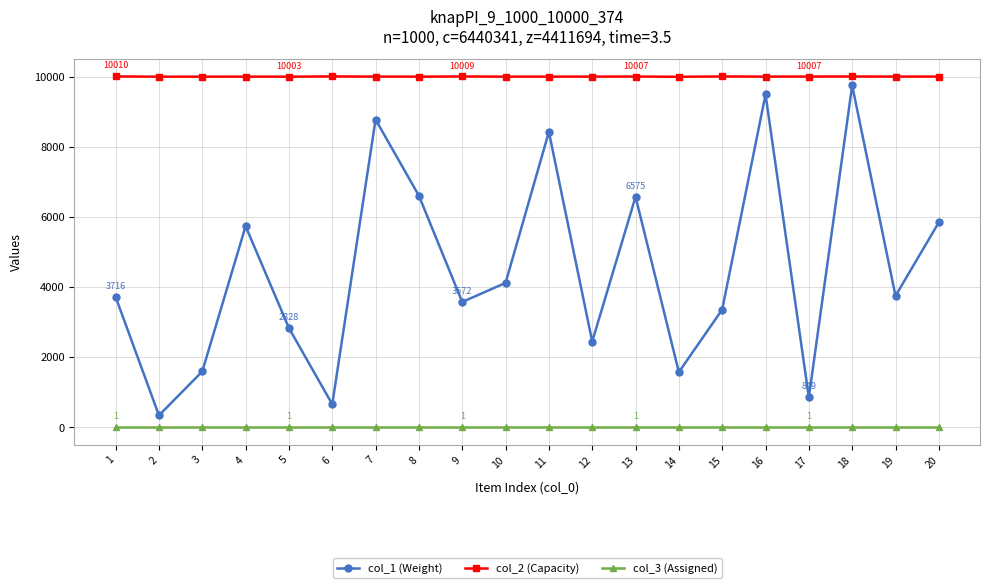

The value of col_2 (Capacity) at 9 is 13384. True or false?

False